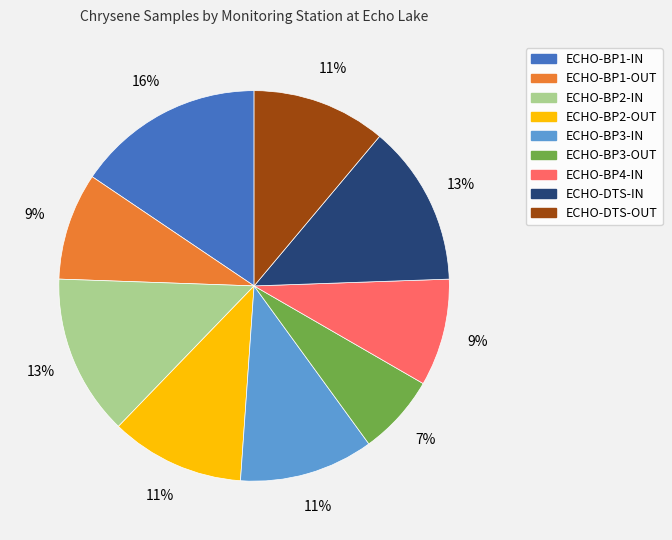

Count the number of slices in the pie.

9